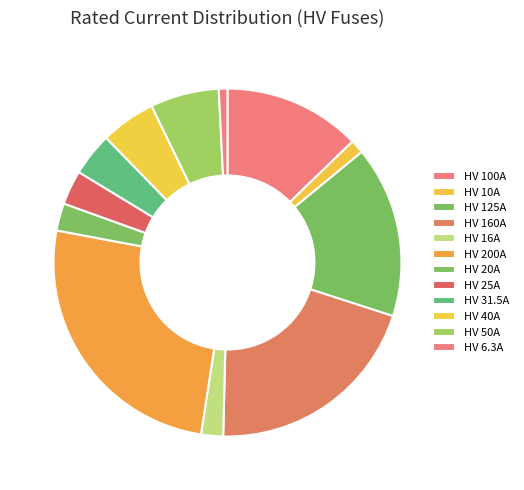

How many segments does this pie chart have?

12